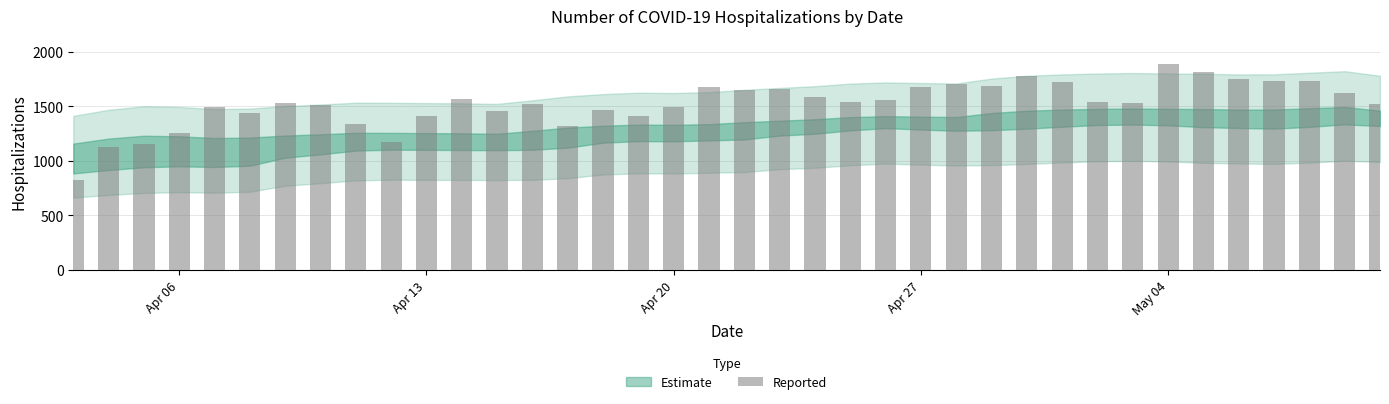

What is the difference between the maximum and minimum values?

1061